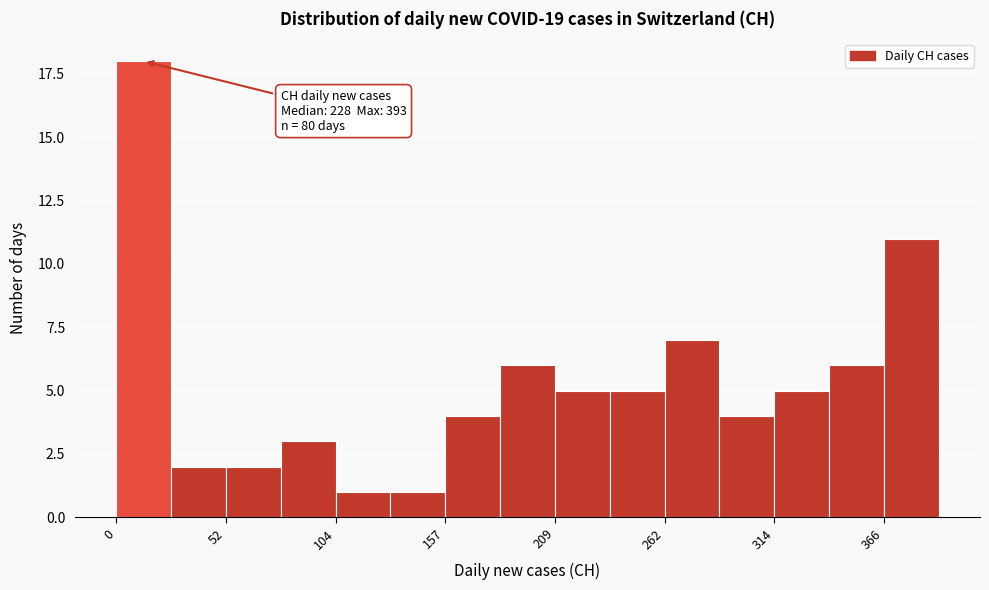

Read against the x-axis, roughly where is the centre of the tallest bar?

10